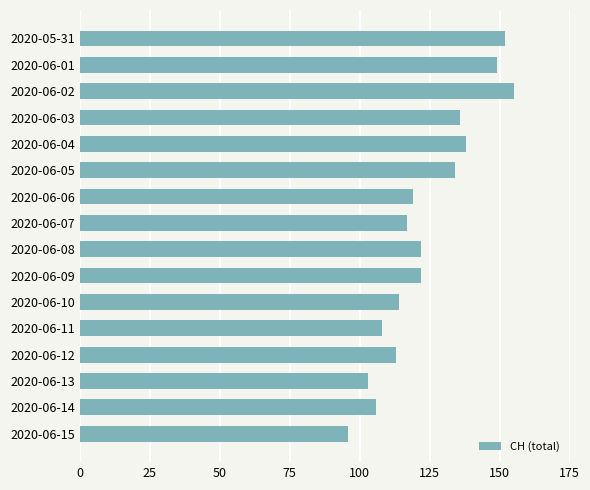

Reading bottom to top, what are all the values shown in this chart?

96	106	103	113	108	114	122	122	117	119	134	138	136	155	149	152